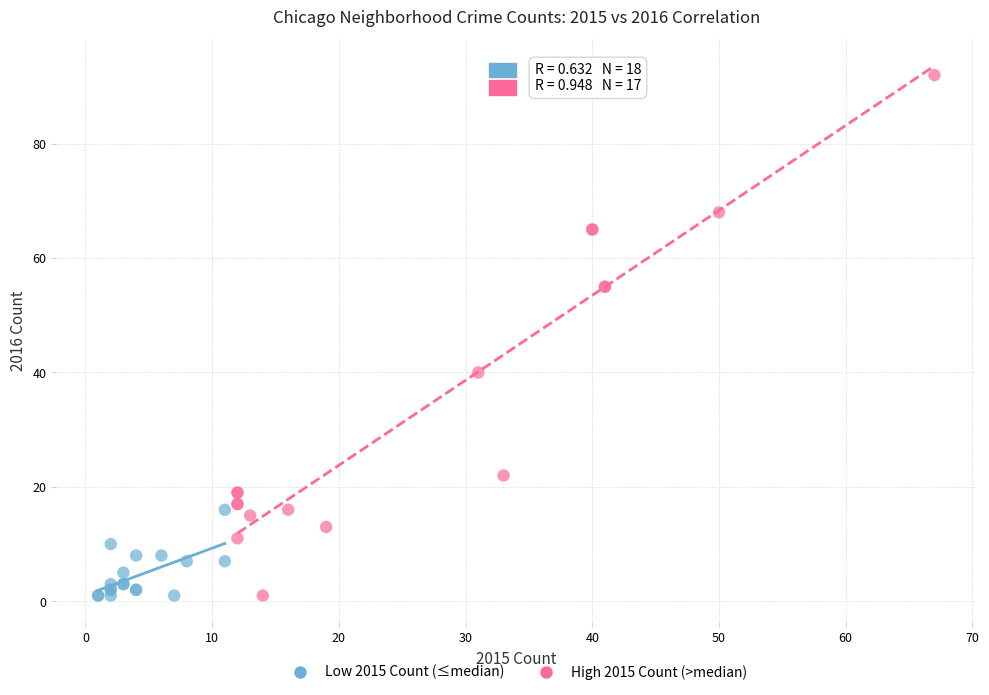

Which series has the largest Y range (max minus min)?

High 2015 Count (>median)